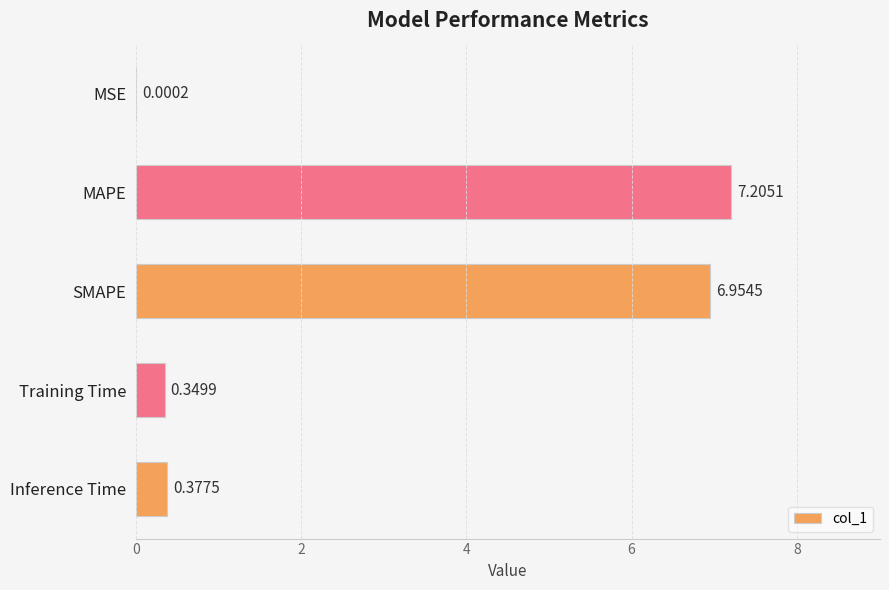

Are the bars horizontal?

Yes